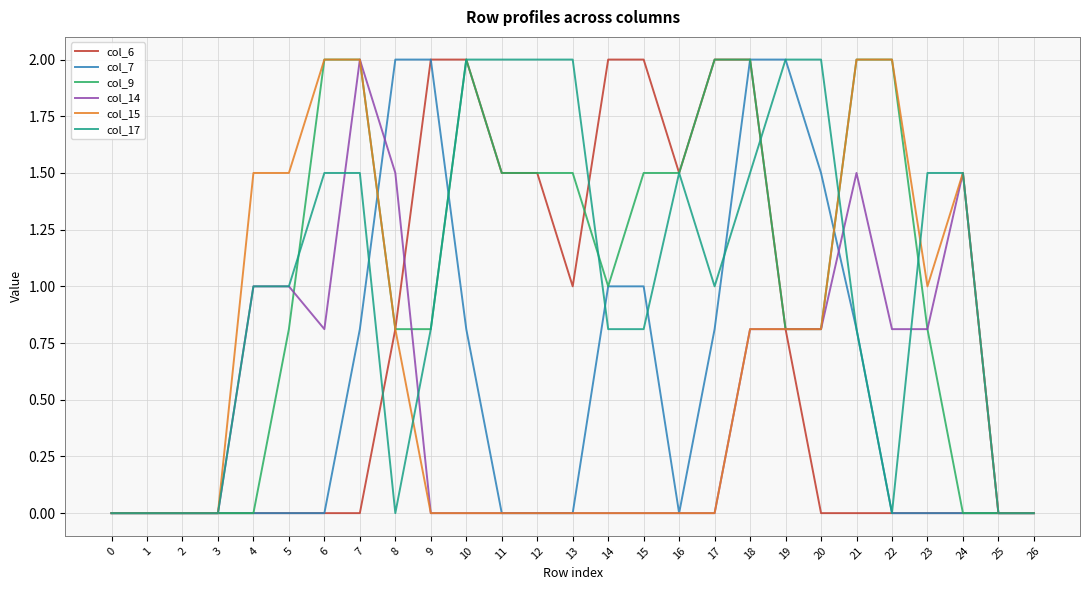

What is the sum of all col_17 values?

27.2